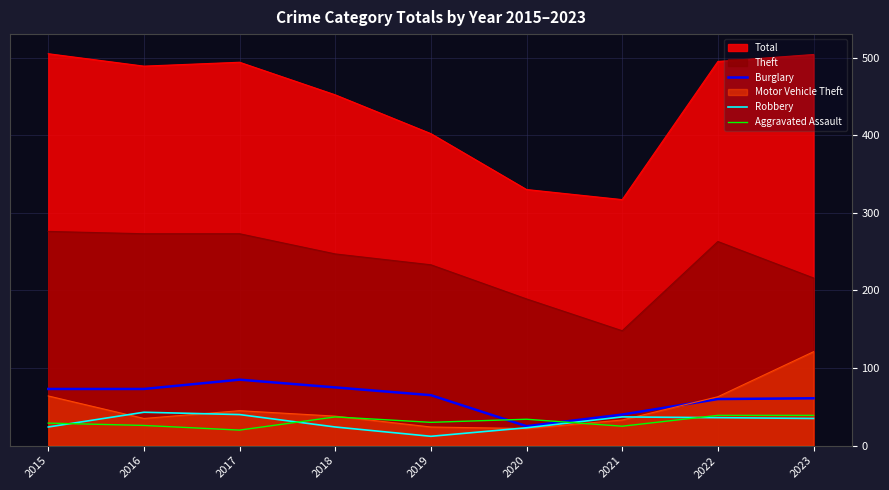

How many lines are shown in the chart?

6